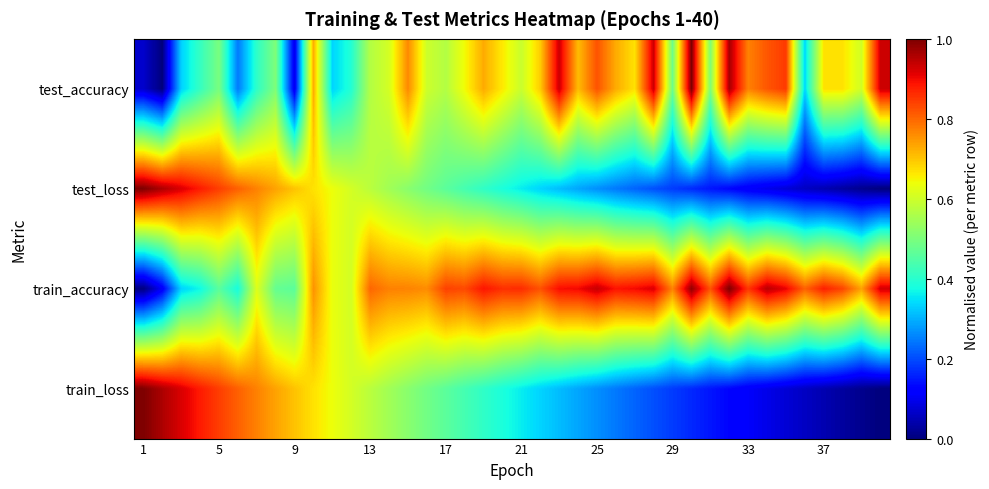

Which series has the widest spread of values?

test_accuracy